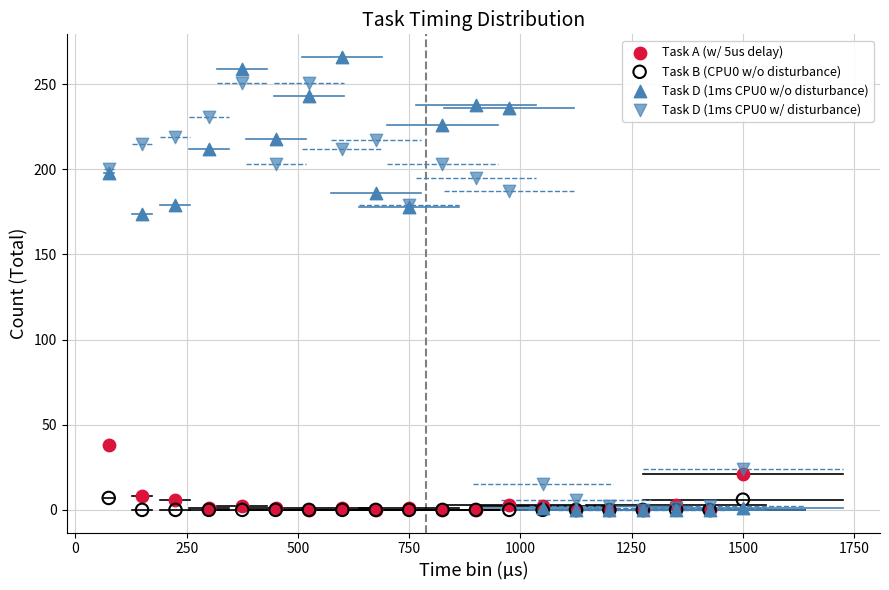

Which series contains the highest Y value?

Task D (1ms CPU0 w/o disturbance)